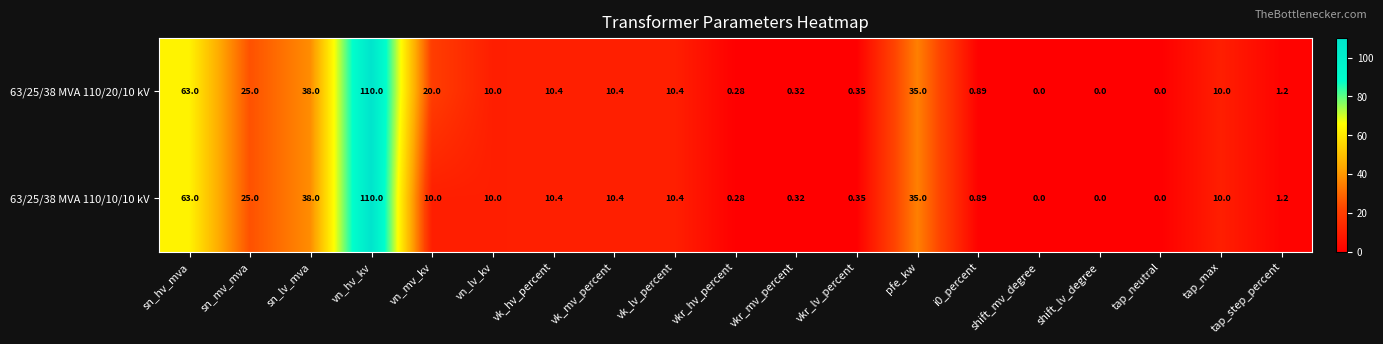

Where does the 63/25/38 MVA 110/10/10 kV series first go above 10?

sn_hv_mva